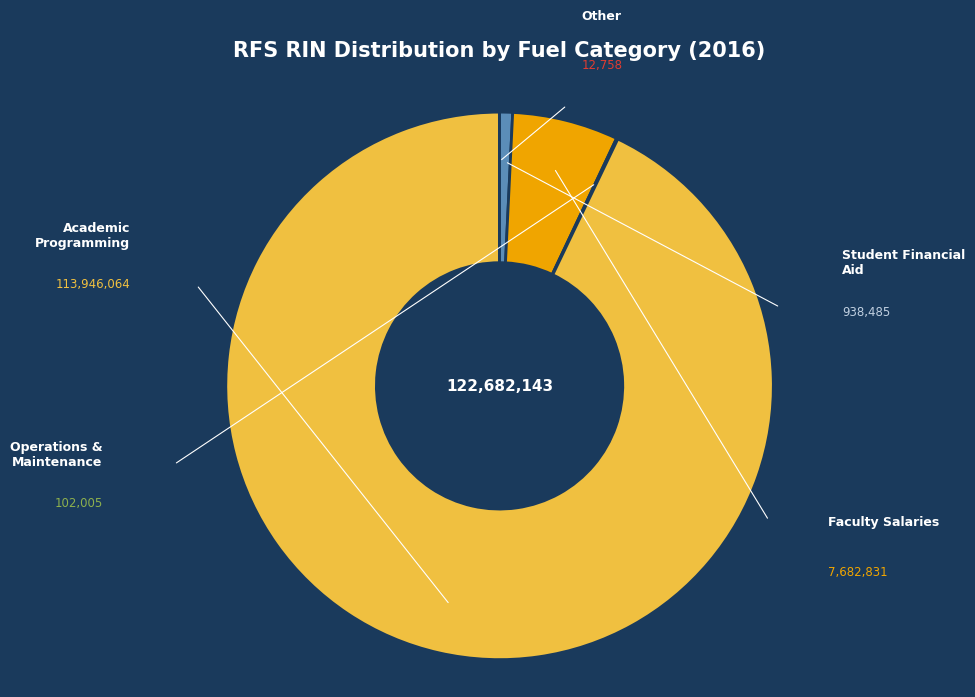

Is there a majority slice in this chart?

Yes